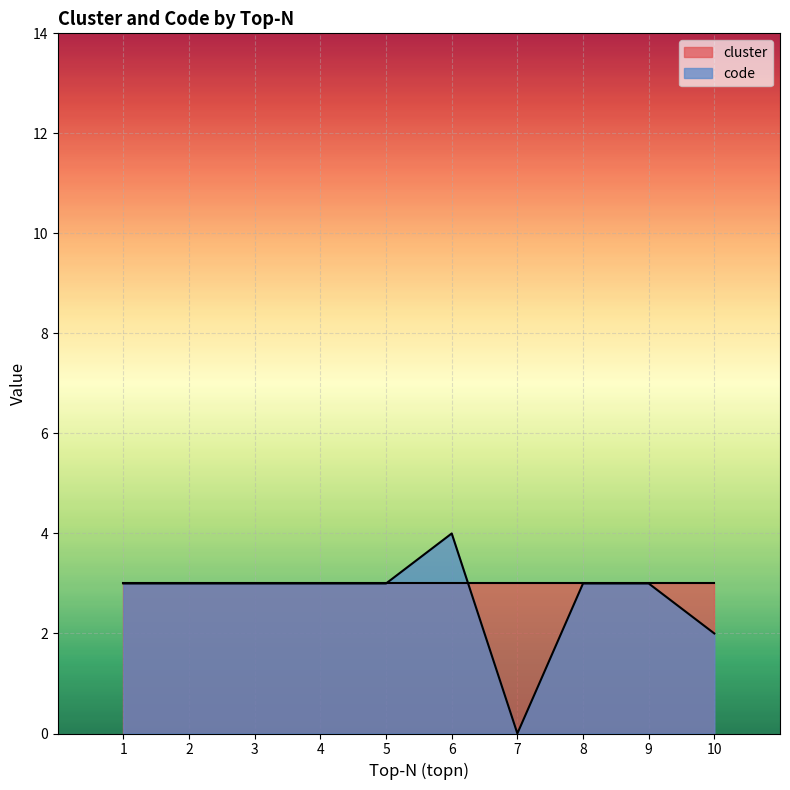

At which category does the data reach its first local peak?

6